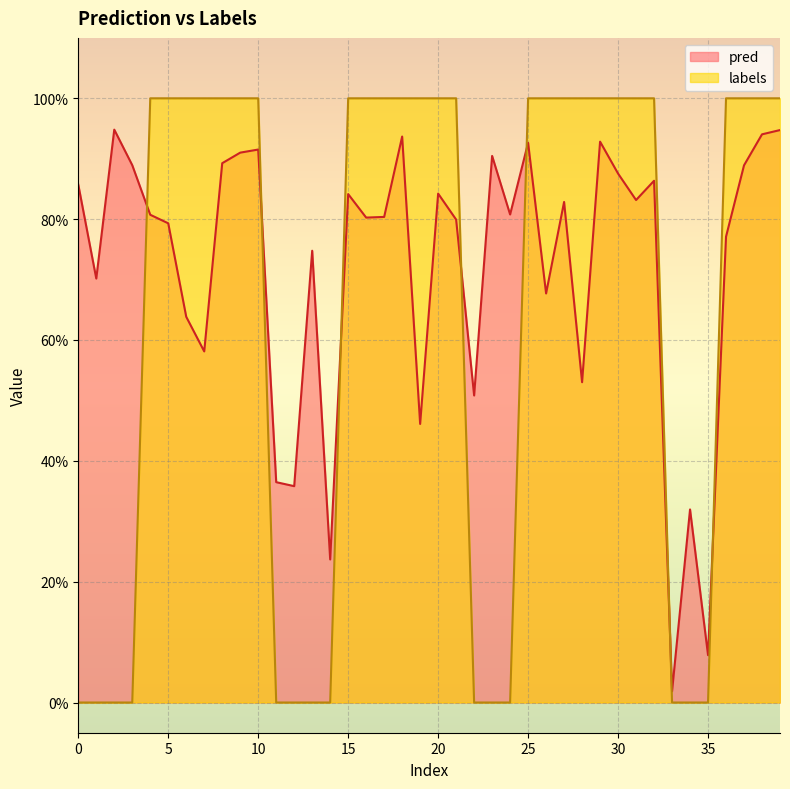

Does the chart display data point markers on the line(s)?

No